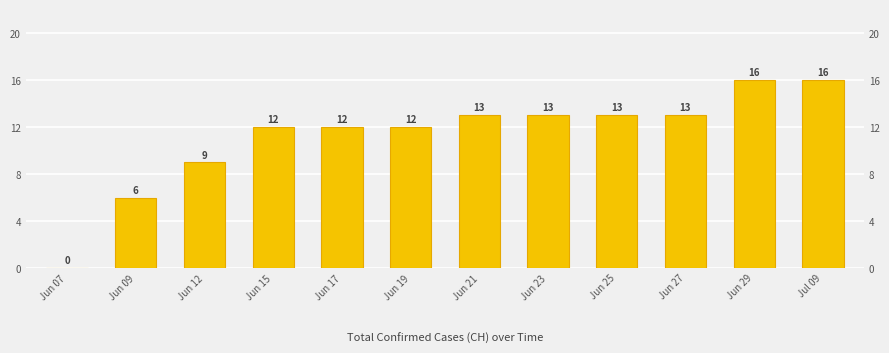

Where does the data first go above 13?

Jun 29